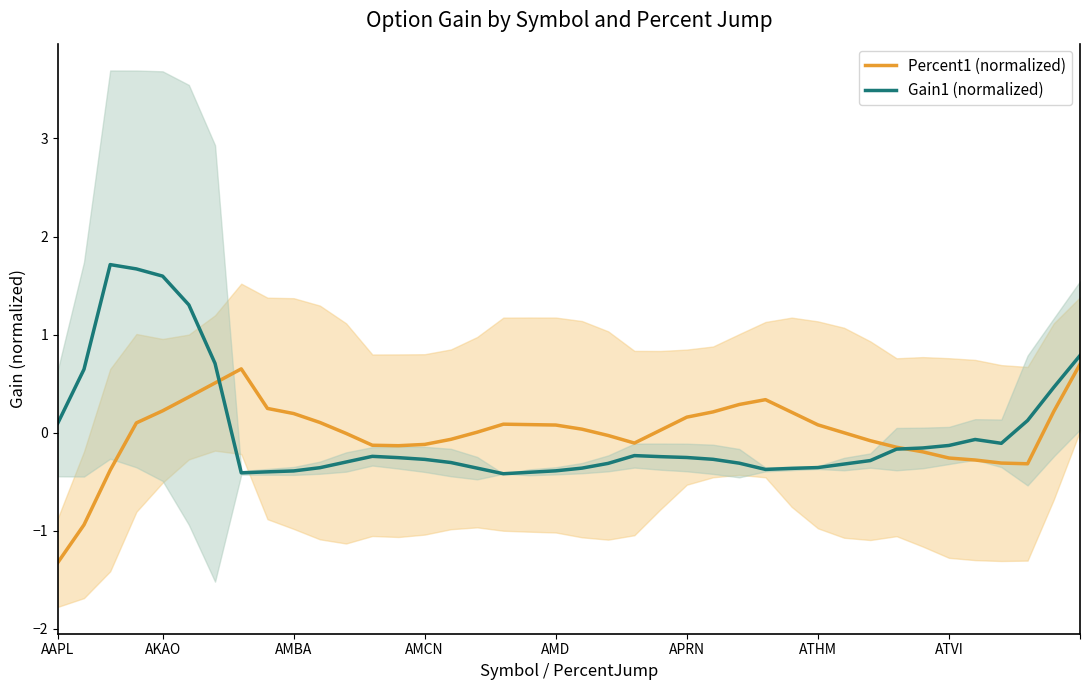

The Gain1 (normalized) series shows -0.3 at 8. True or false?

False